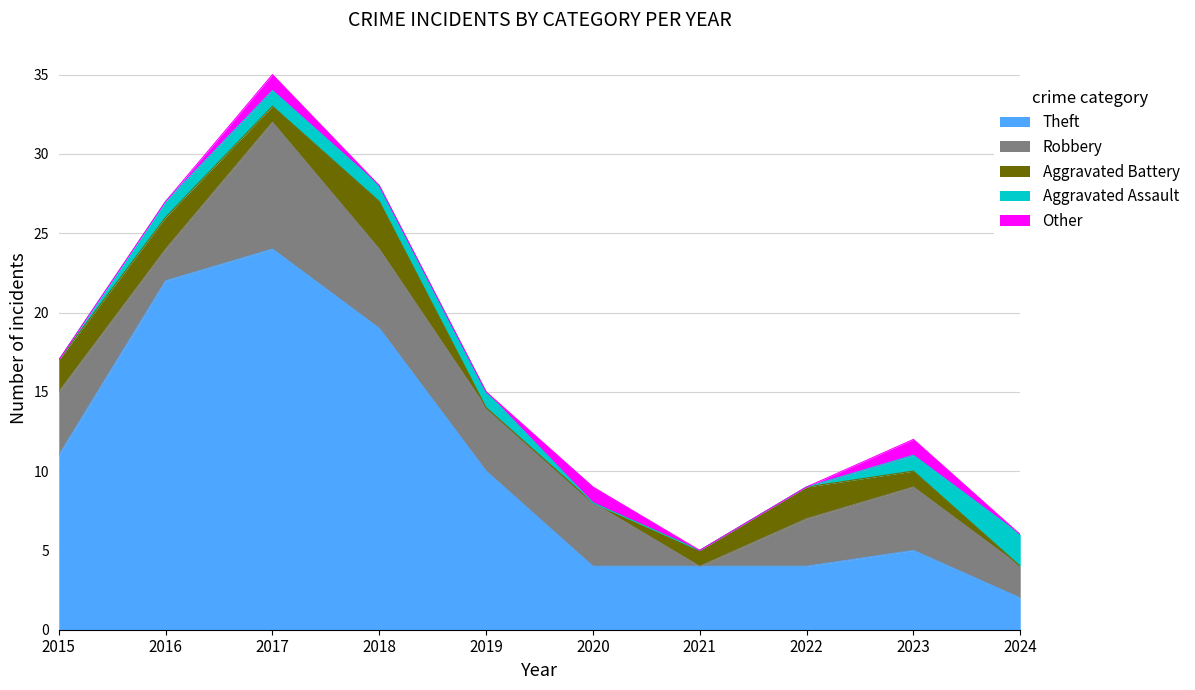

Which has a higher value, 2018 or 2022?

2018